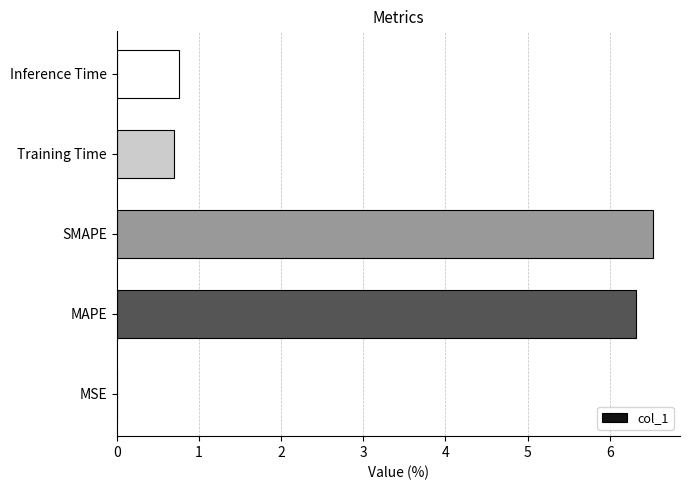

Read the value at SMAPE.

6.5